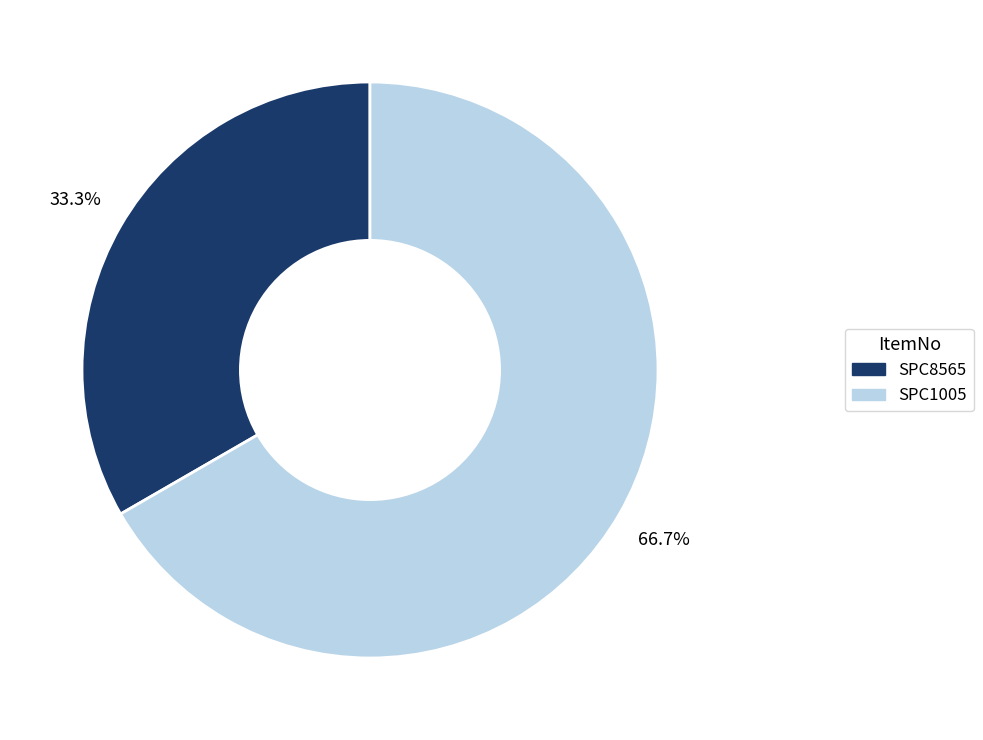

Is SPC8565 the majority of the pie?

No